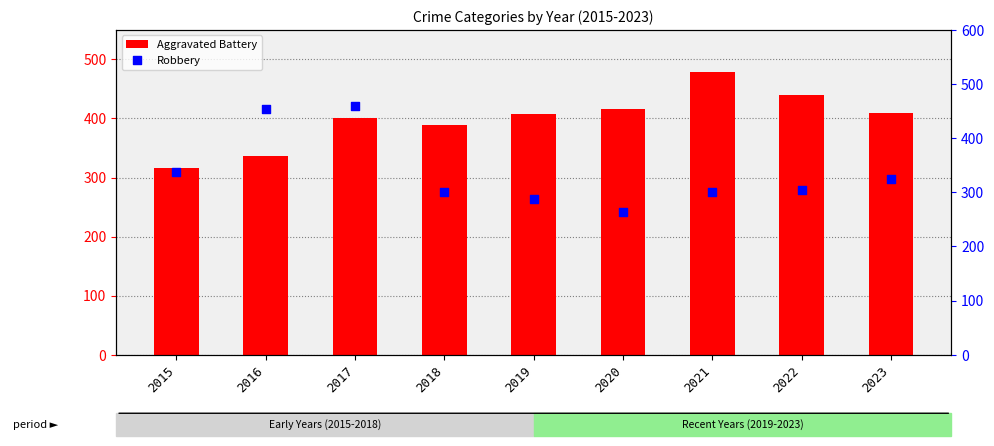

Which series contains the lowest Y value?

Robbery